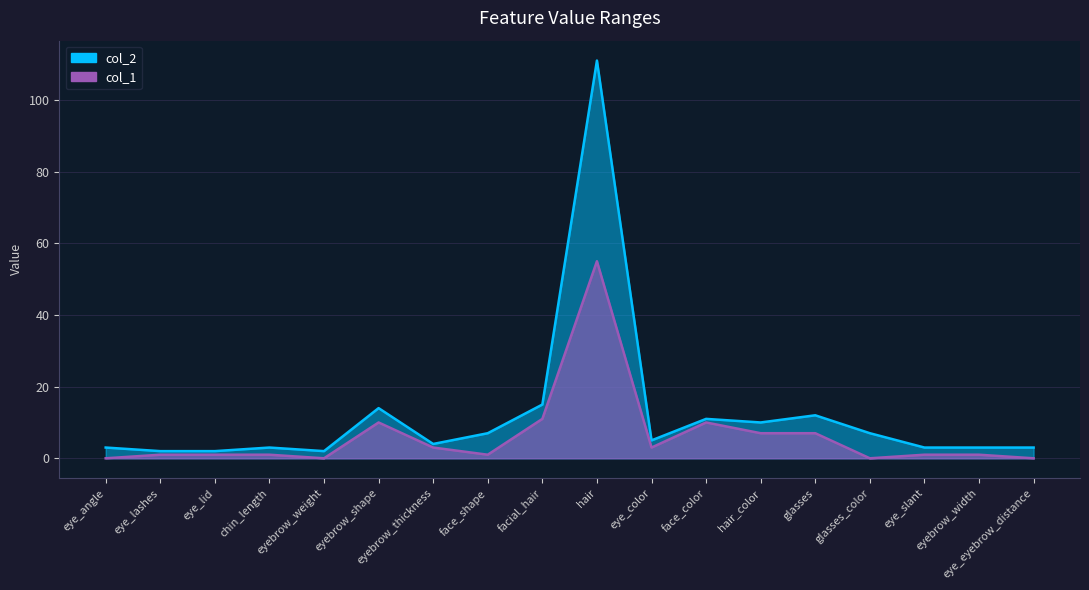

List the series in order of their peak value, lowest first.

col_1, col_2